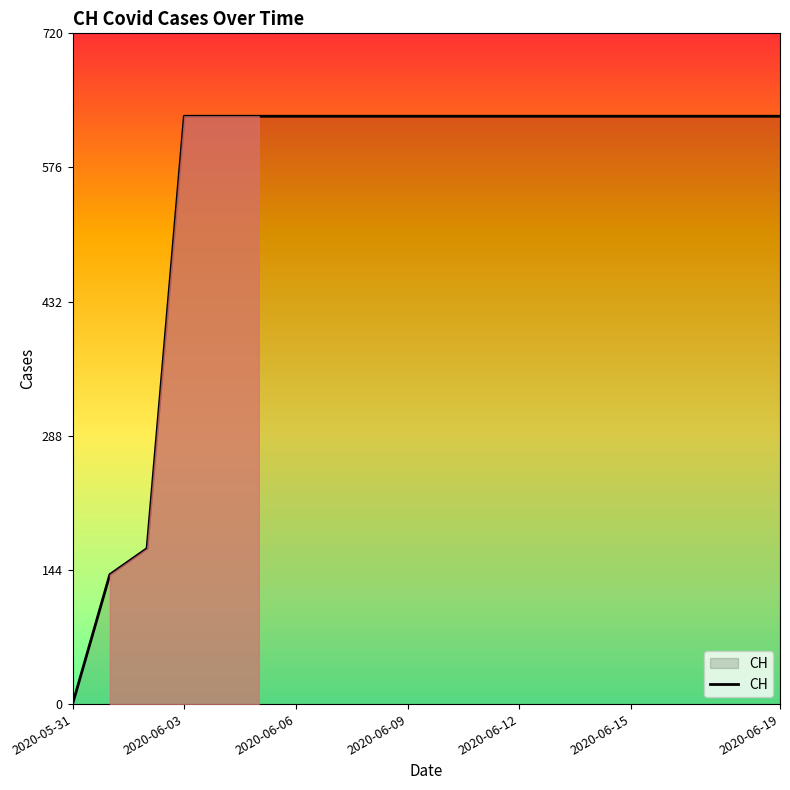

What is the maximum value shown in the chart?

631